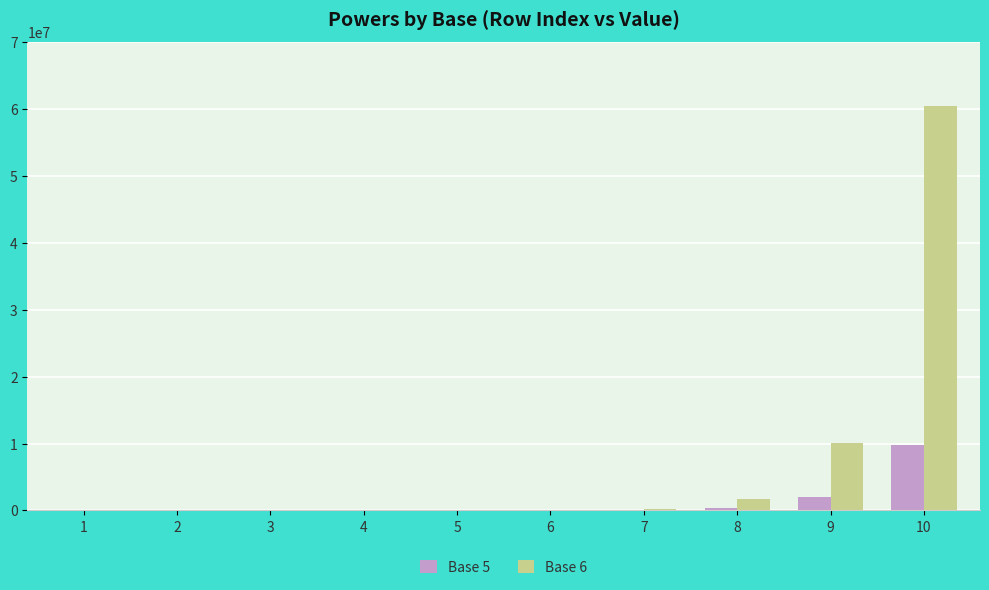

How many groups of bars are there?

10